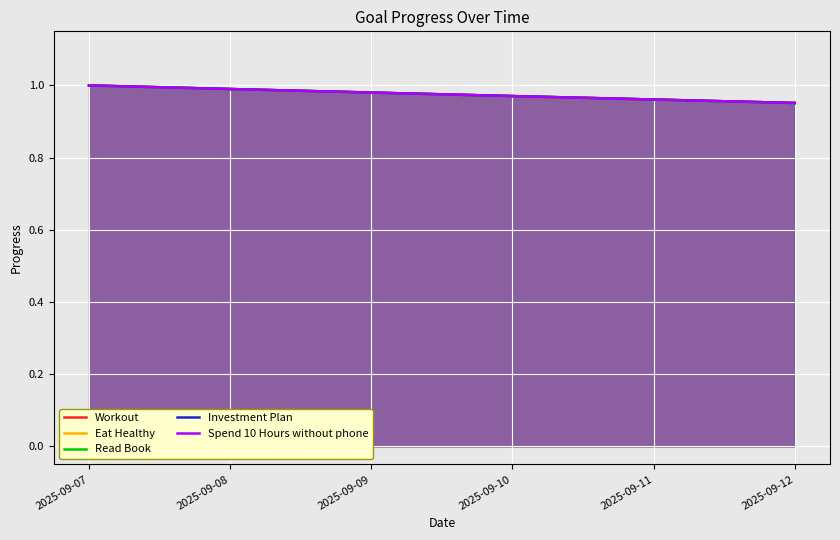

Does the chart display data point markers on the line(s)?

No